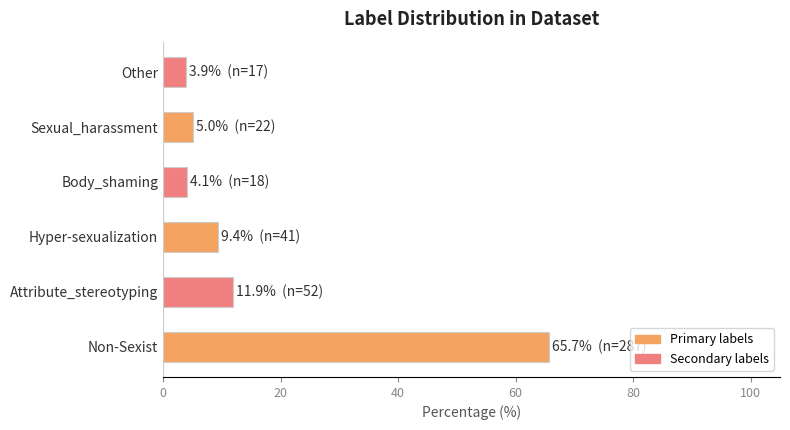

What value does the data have at Other?

3.9